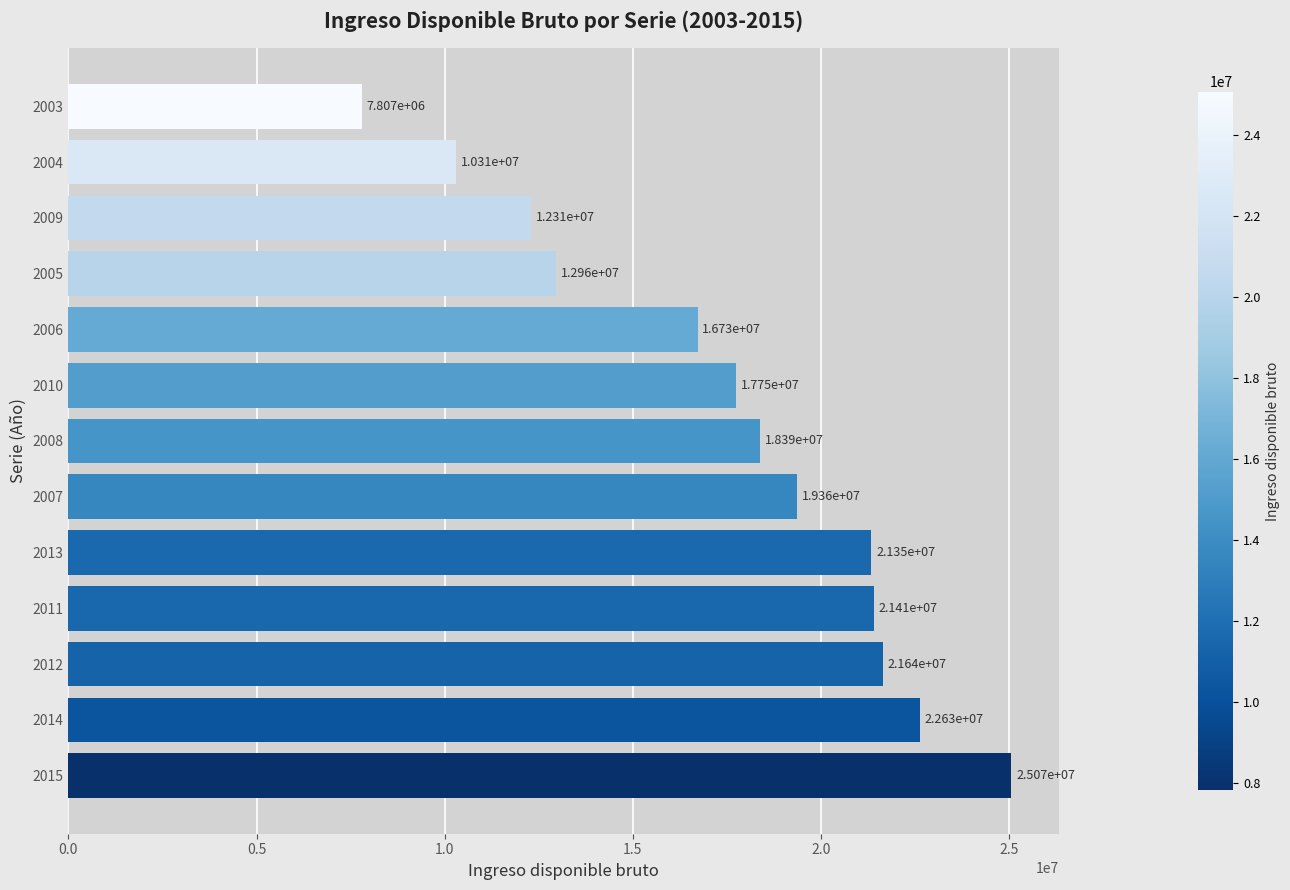

How many data points are less than 18390199?

6